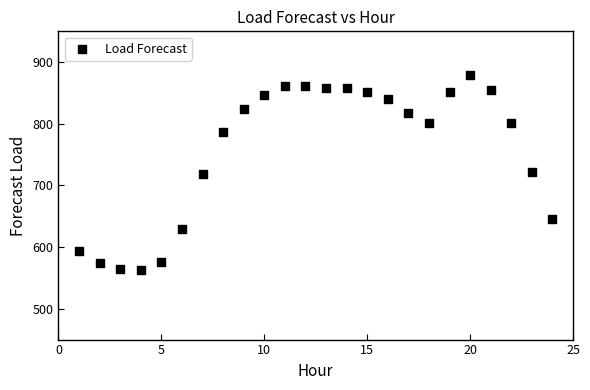

What is the range of Y values (max minus min)?

316.2